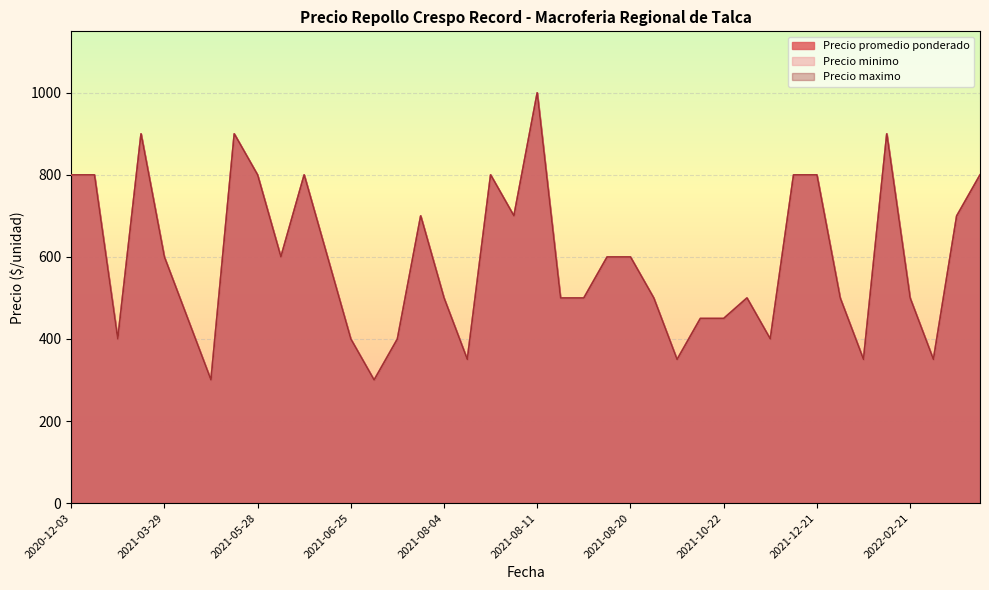

At which category is the sum across all series the highest?

2021-08-11